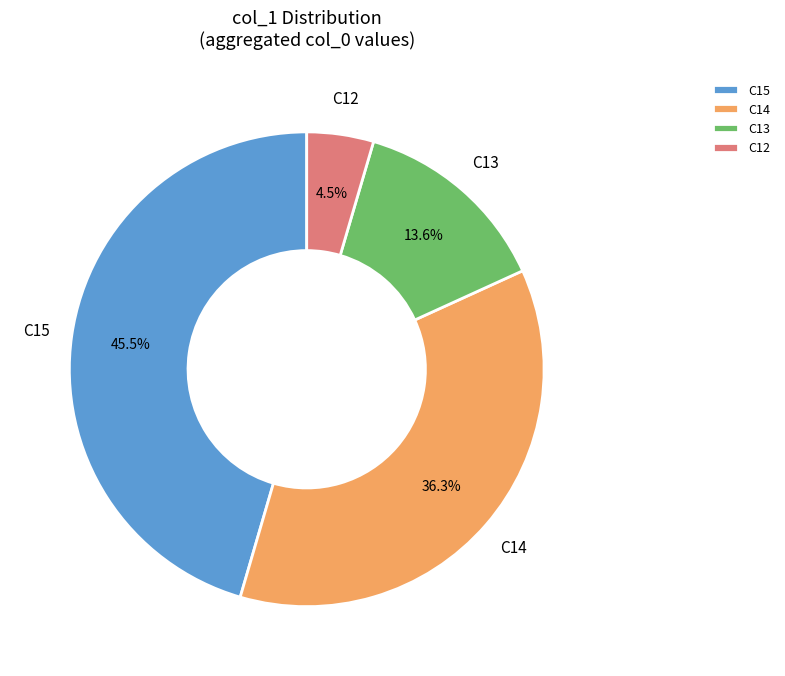

What is the ratio of the value at C14 to the value at C15?

0.8